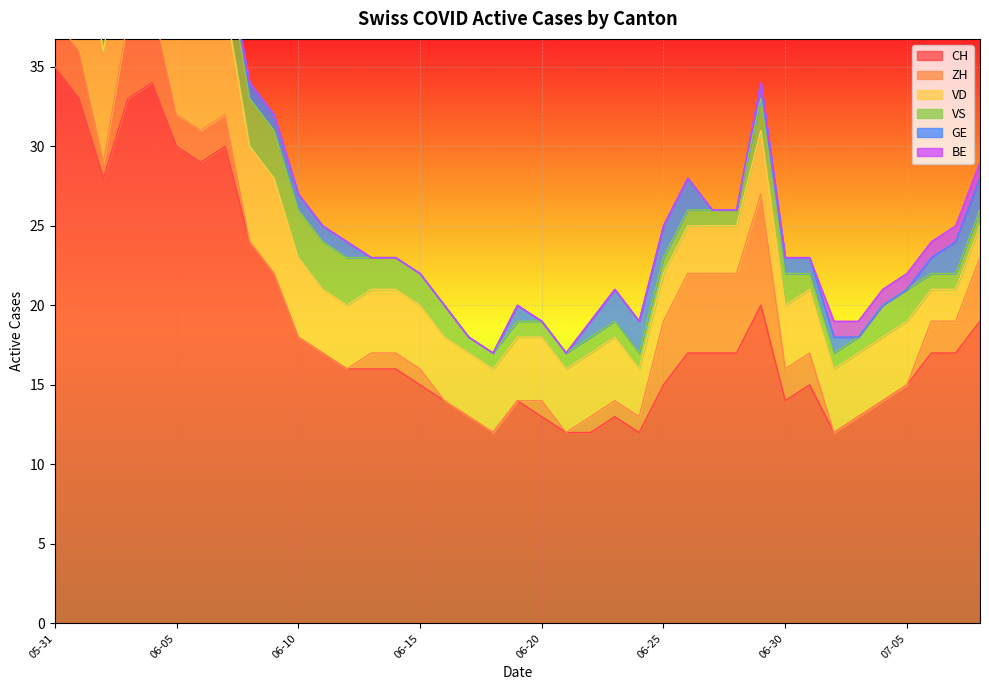

True or false: CH has a value of 22 at 2020-06-16.

False